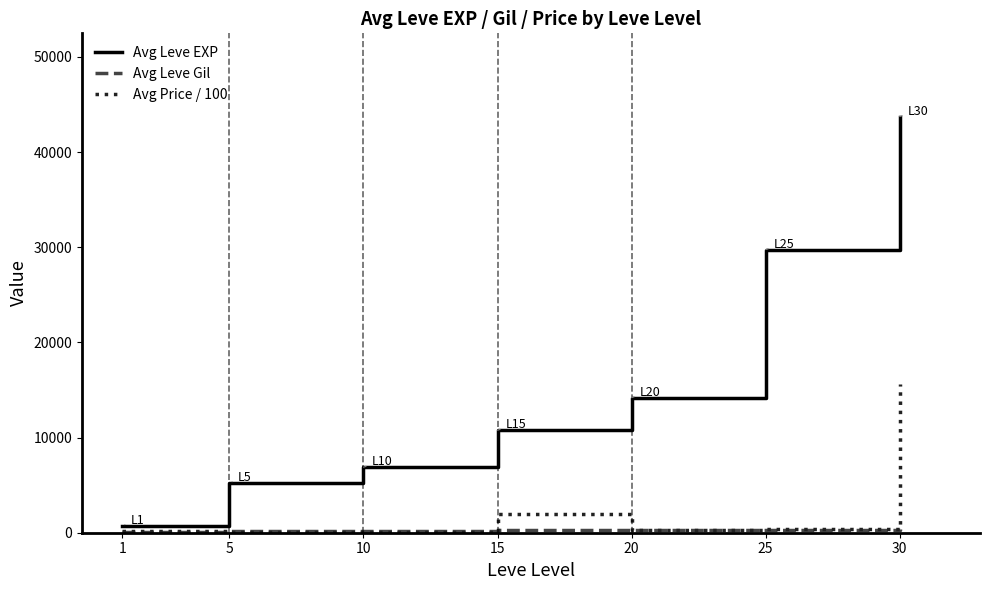

Which series has the widest spread of values?

Avg Leve EXP